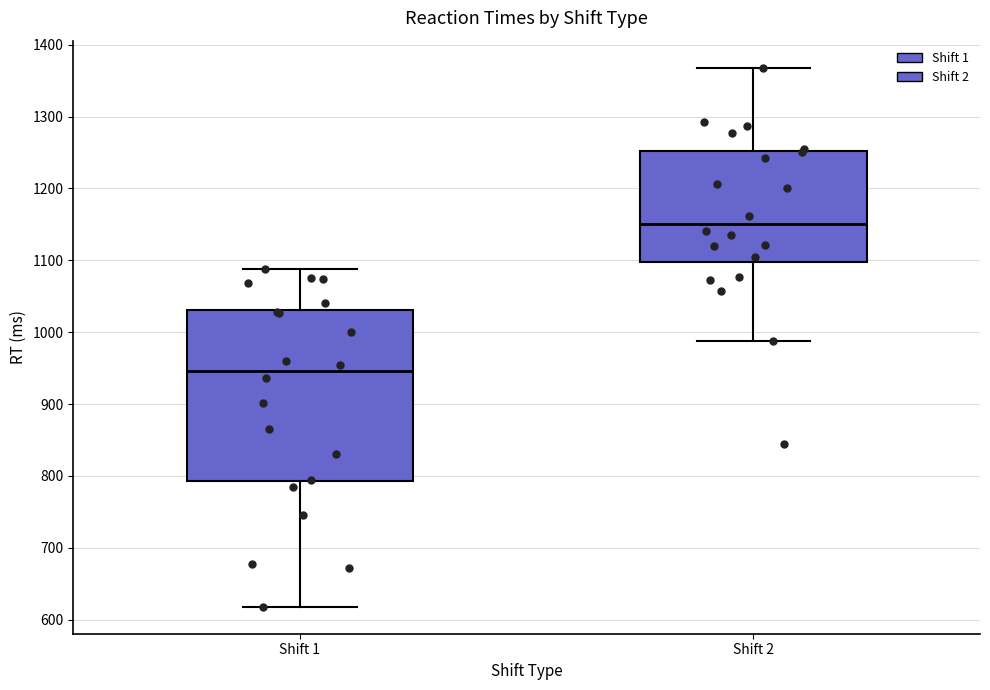

Which box's median line is the lowest?

Shift 1